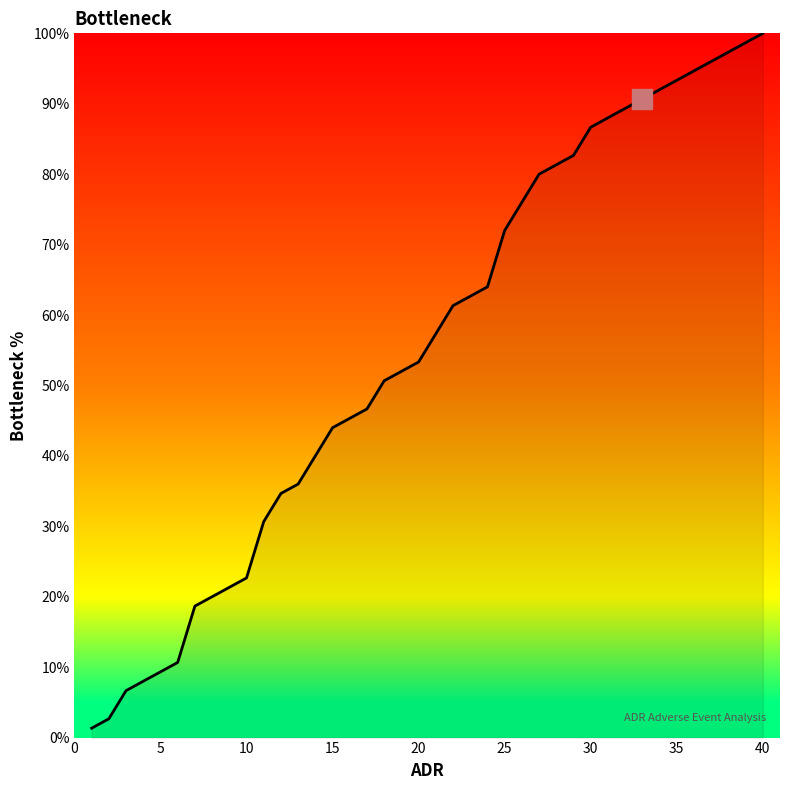

Is this an area chart (filled region under the line)?

Yes